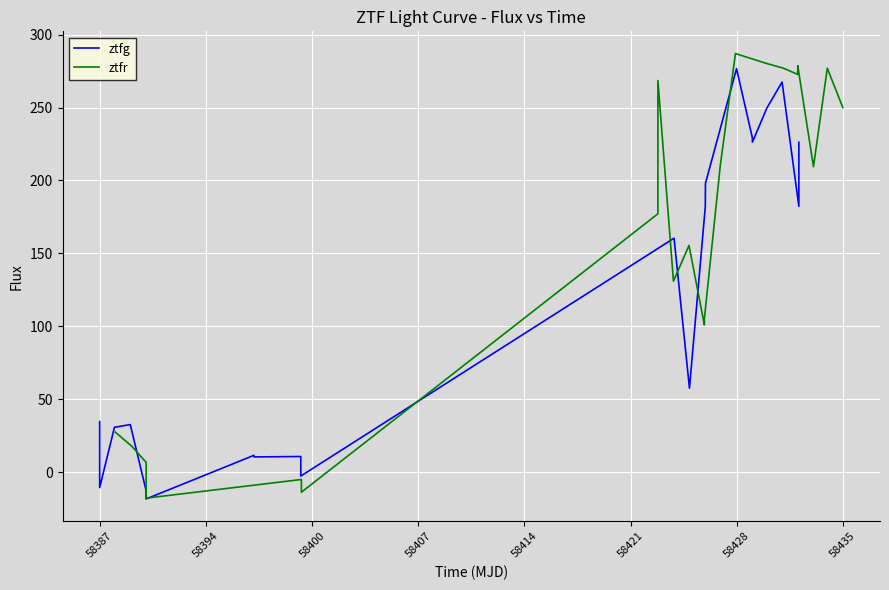

Reading left to right, list all the values displayed in this chart.

ztfg: 34.6	-10.6	30.7	32.6	-12.4	-18.5	11.5	10.4	10.7	-2.7	160.4	57.5	182.1	198.0	276.7	229.2	226.3	249.6	267.5	182.3	226.2
ztfr: 27.4	17.8	6.7	-17.9	-5.1	-13.8	177.2	268.6	130.9	155.4	101.0	105.1	210.8	287.0	280.2	277.1	272.7	278.7	209.4	277.0	250.0